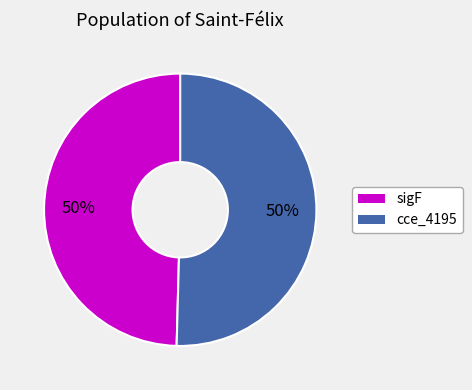

To the nearest percent, what is the average slice percentage?

50%